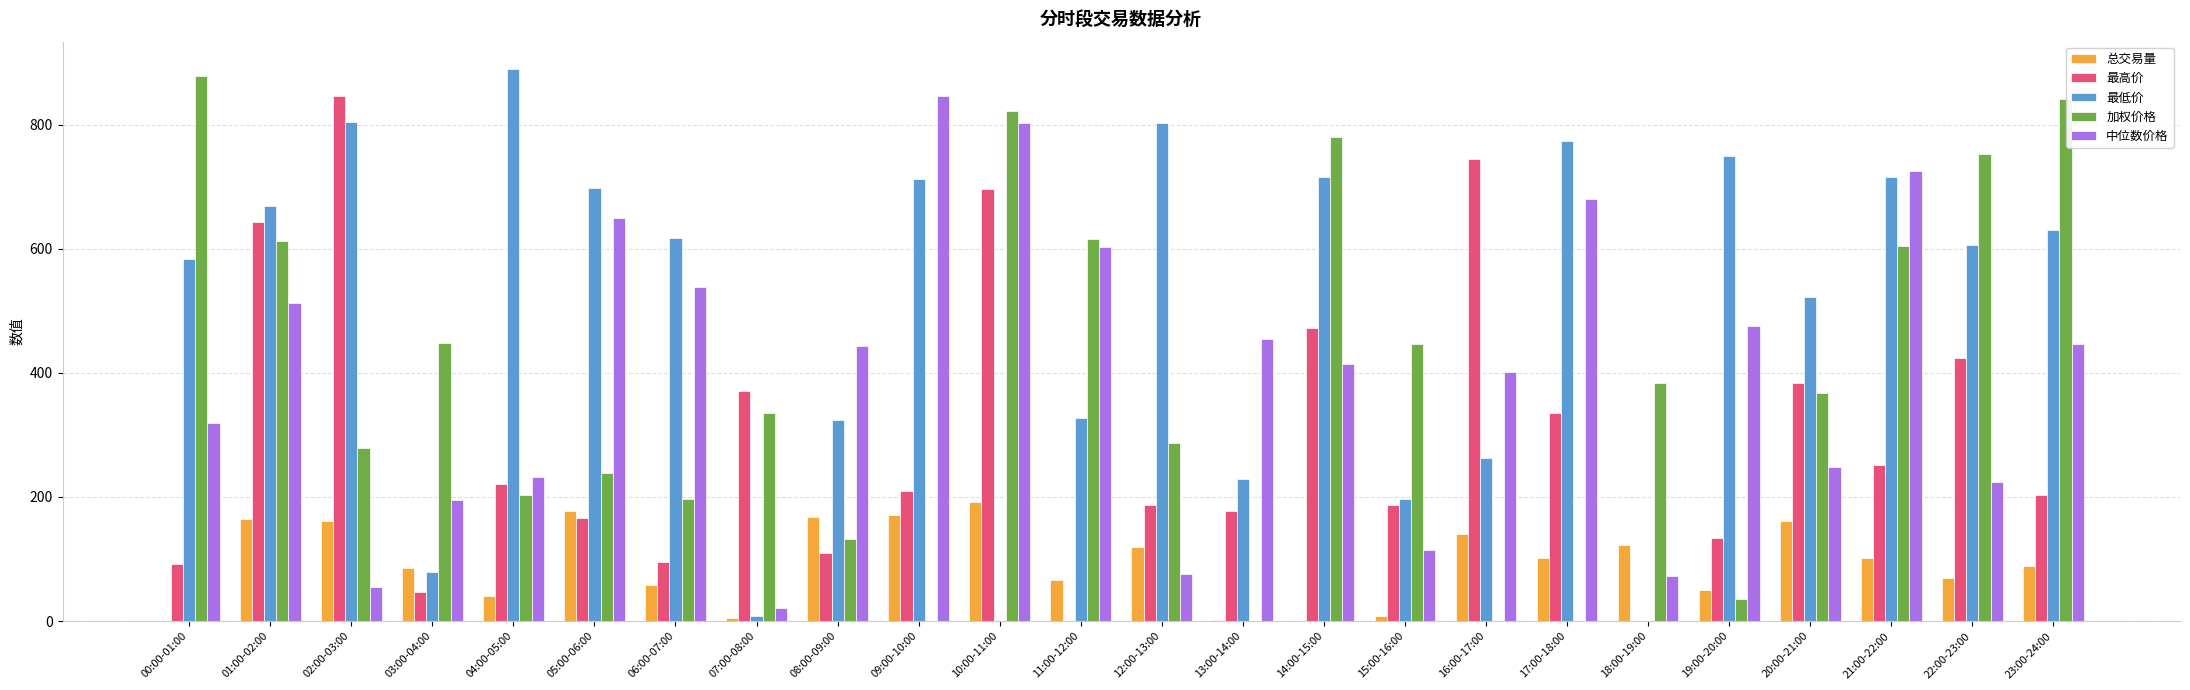

What is the maximum value shown in the chart?

889.1